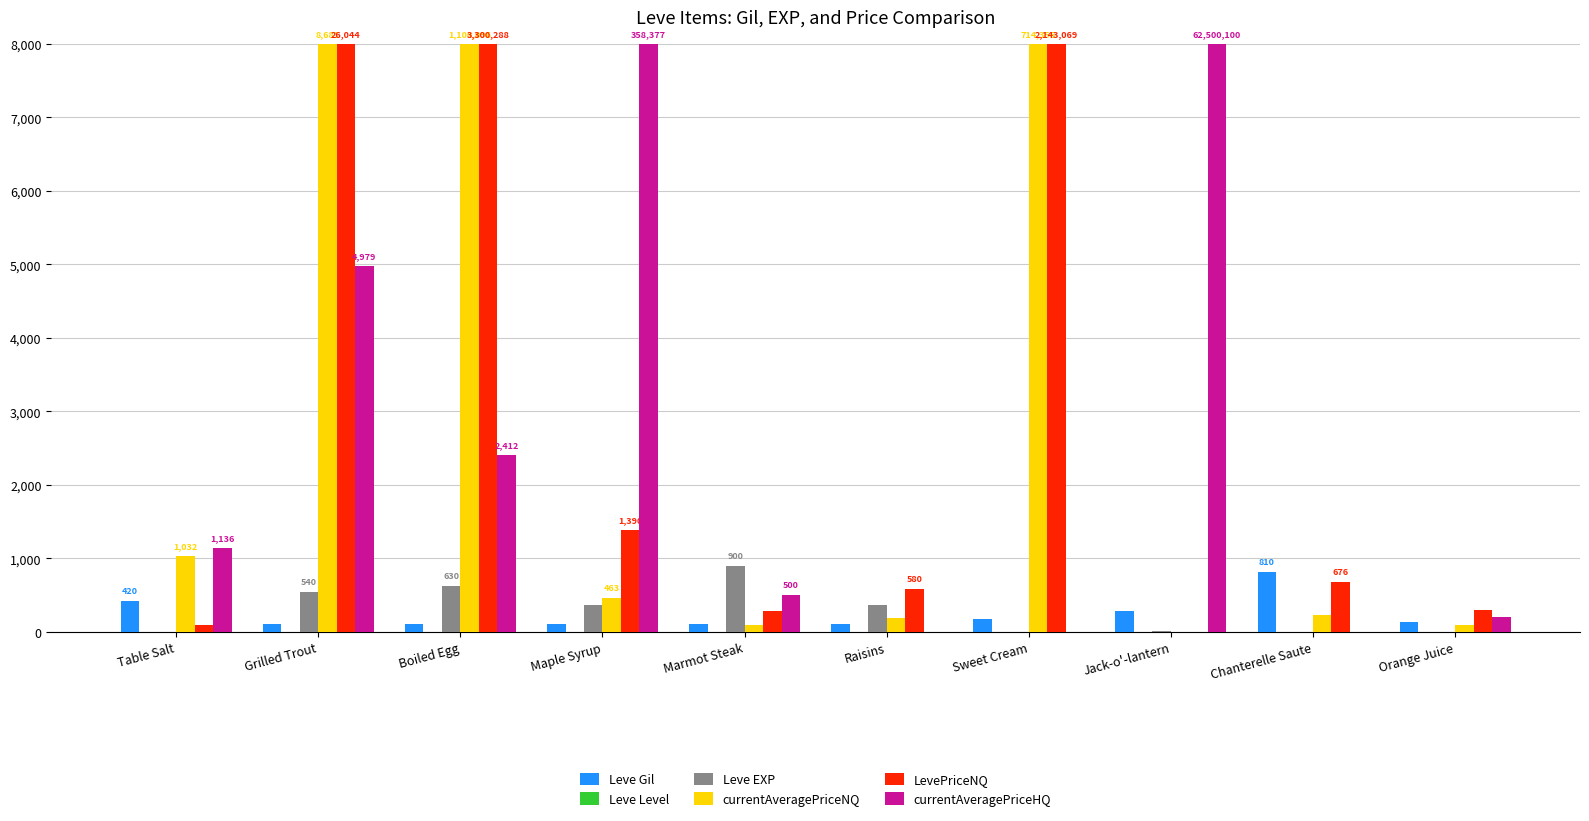

Between Table Salt and Boiled Egg, which series saw the biggest shift?

LevePriceNQ